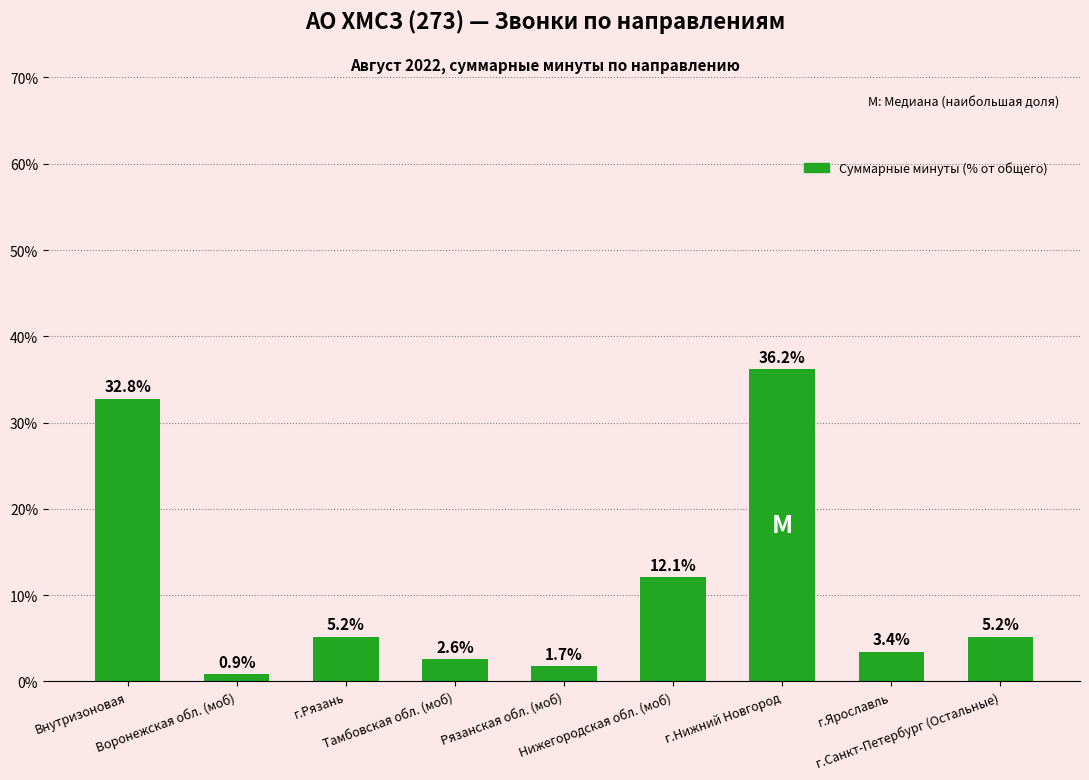

What is the ratio of the value at г.Санкт-Петербург (Остальные) to the value at Нижегородская обл. (моб)?

0.4